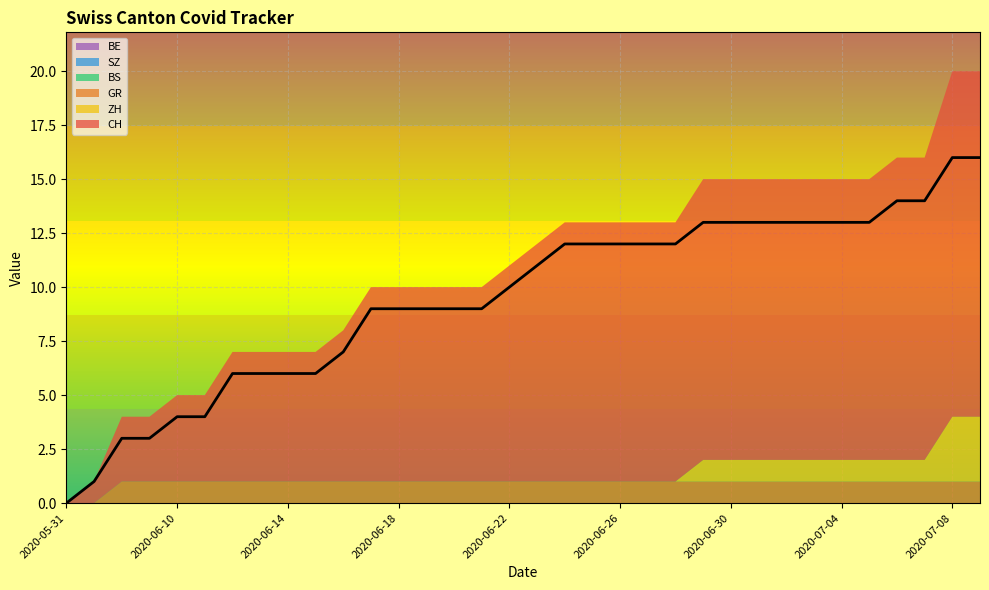

What are all the series names shown in the legend?

CH, BS, ZH, SZ, GR, BE